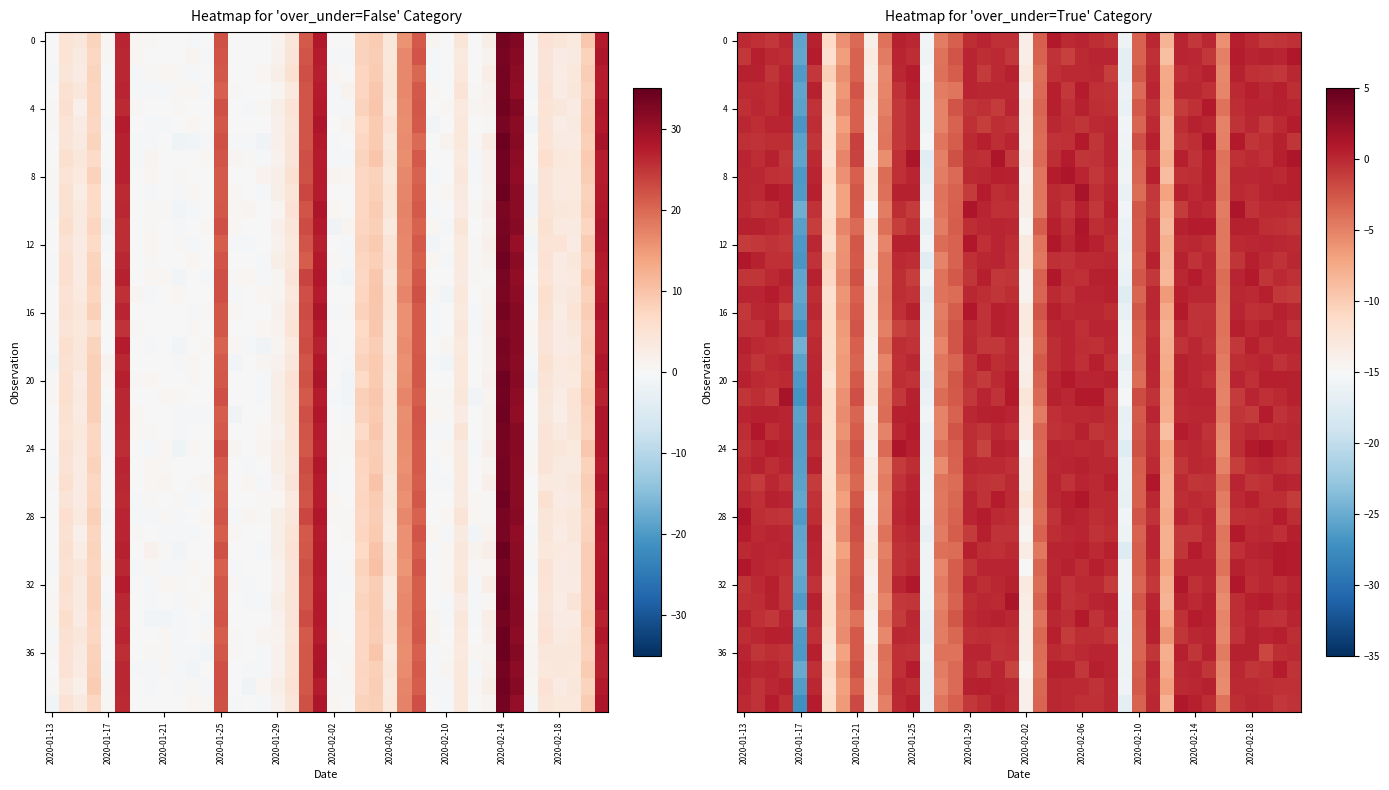

What is the total value across all series at 30?

-309.6